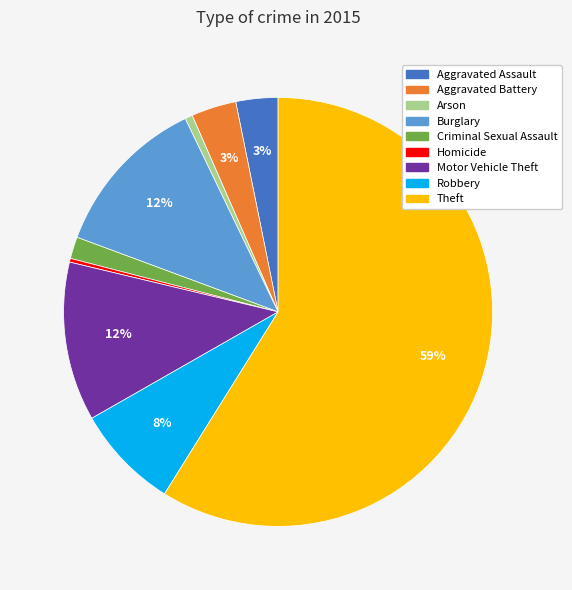

What is the majority slice?

Theft